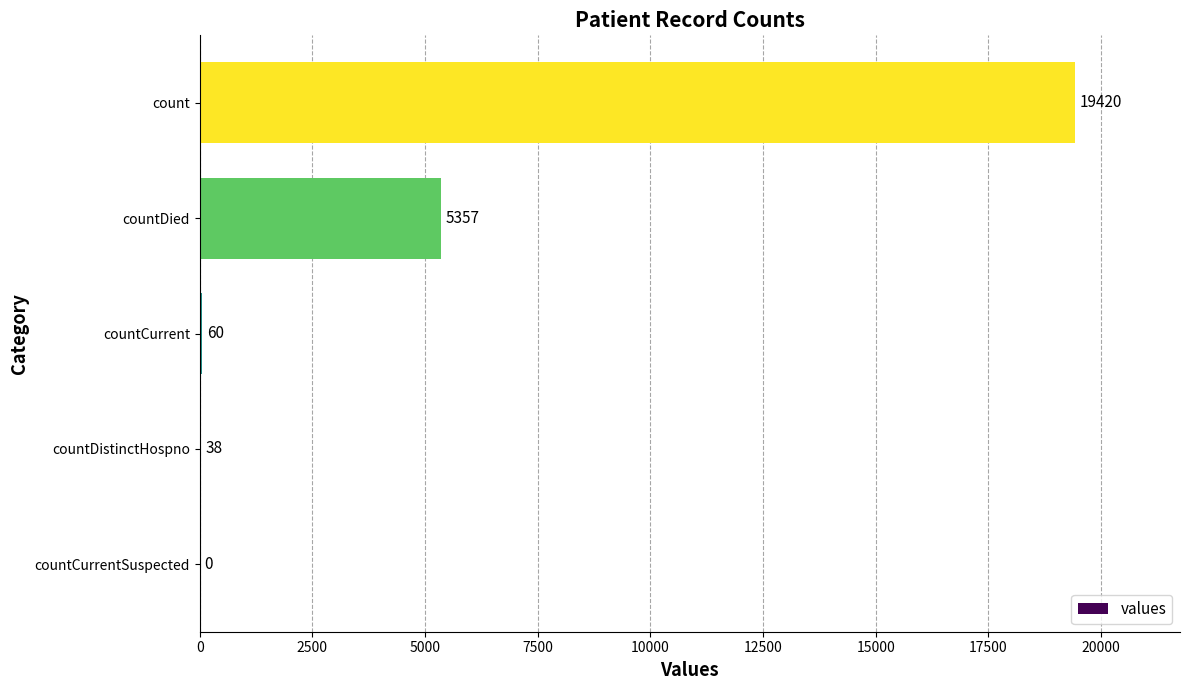

What is the maximum value shown in the chart?

19420